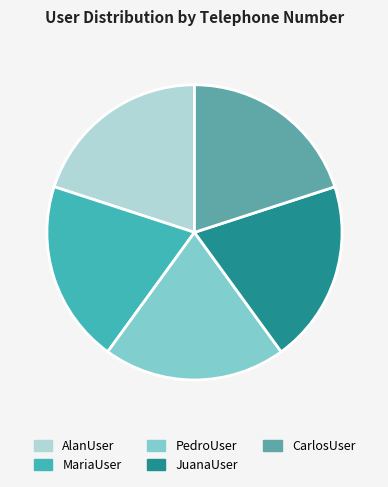

What percentage is NOT represented by JuanaUser?

80.0%